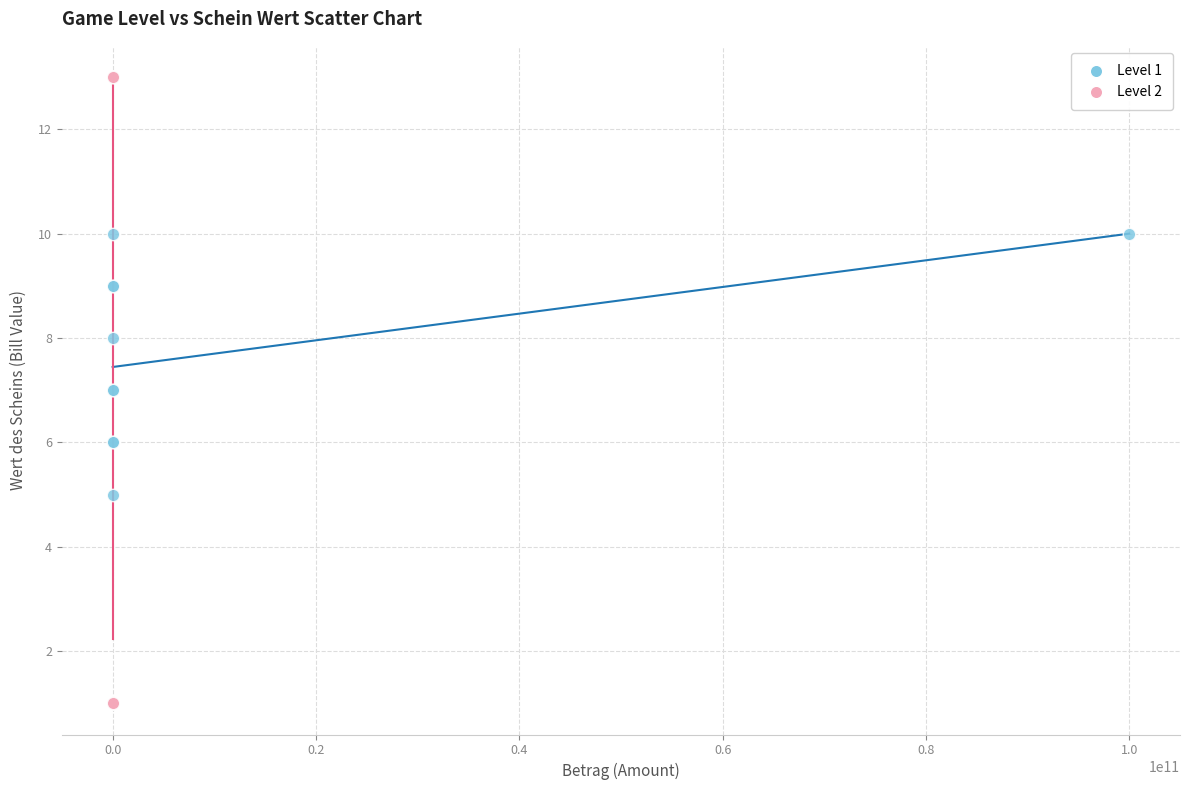

Which series has the widest spread of Y values?

Level 2